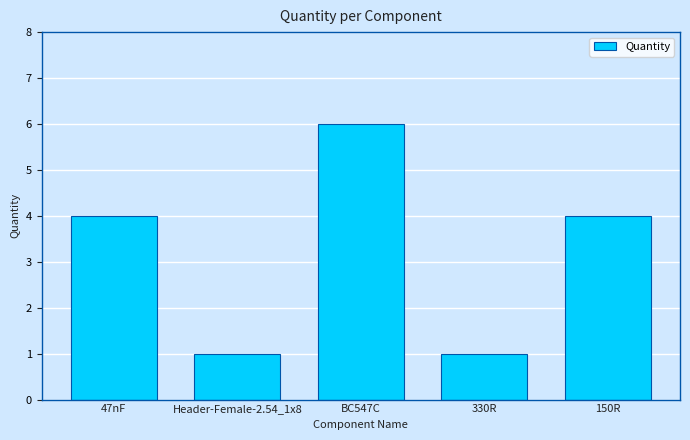

Read the value at 150R.

4